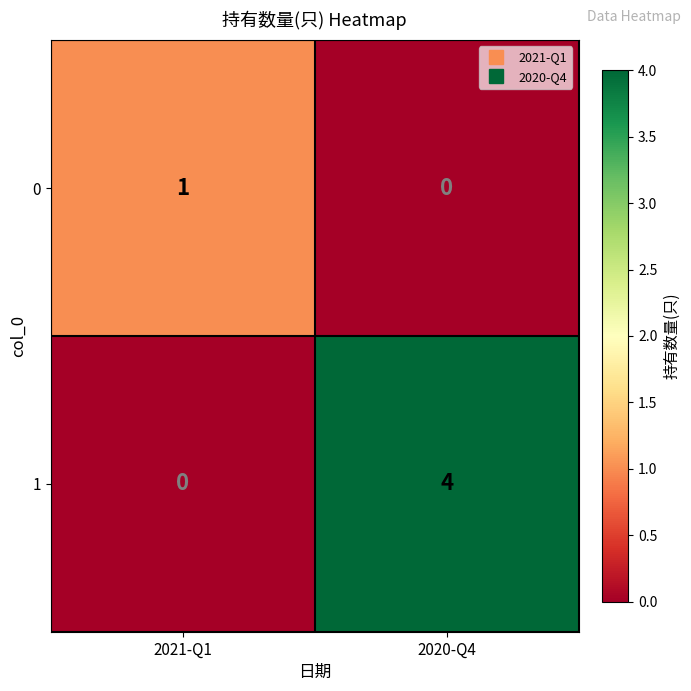

Rank the series by their average value, from highest to lowest.

1, 0